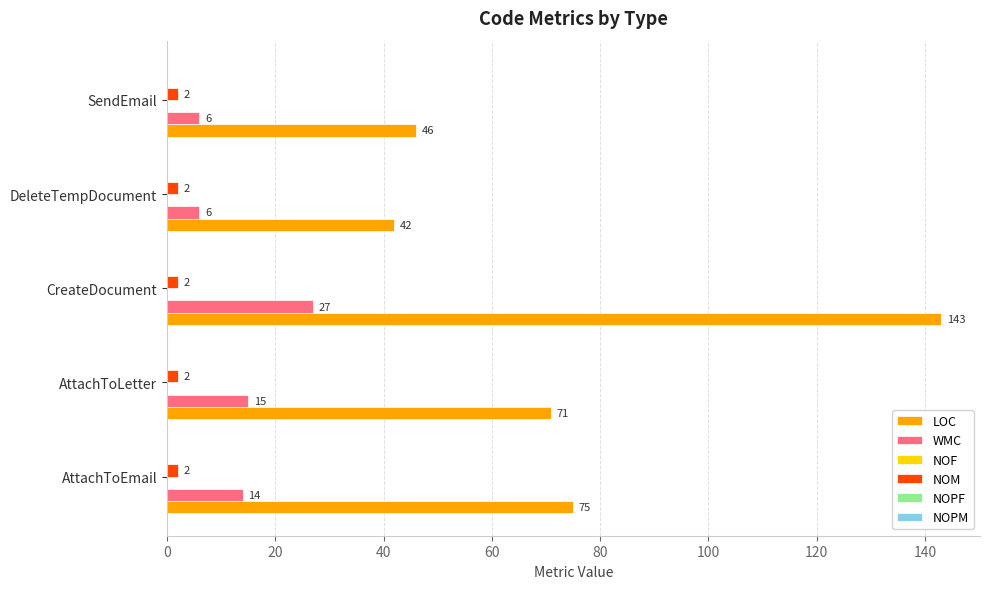

What is the sum of all WMC values?

68